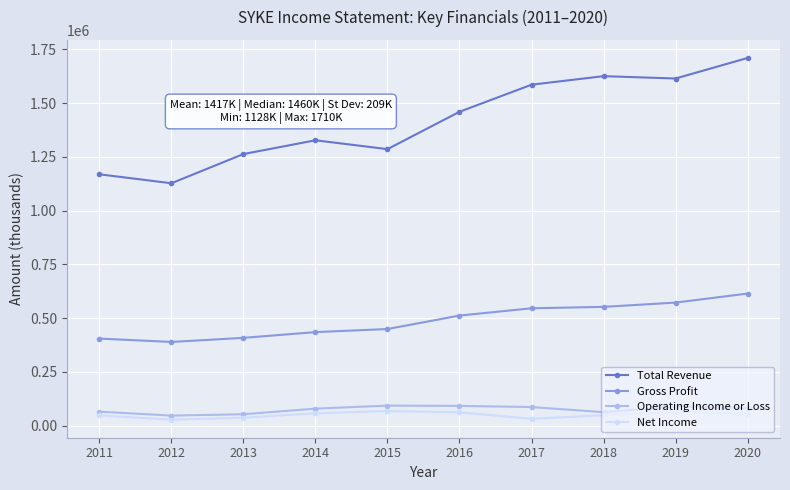

Which category has the highest value across all series?

2020